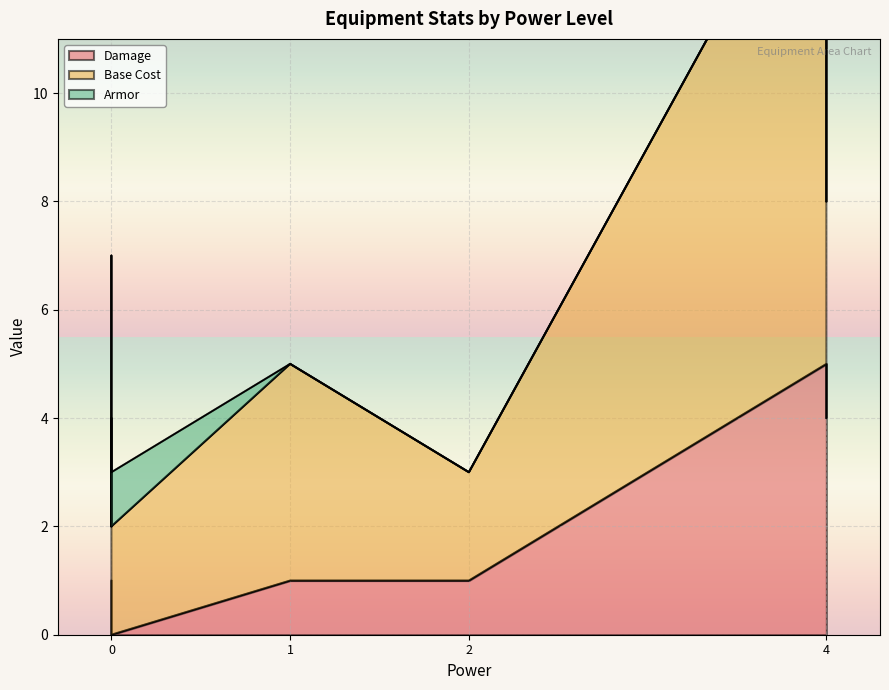

Reading left to right, what are all the values shown in this chart?

Damage: Magic Sword=1	Warhammer=1	Phase Blaster=5	Rifle=4	Light Armor=0	Medium Armor=0	Heavy Armor=0	Speed Amulet=0	Shield=0	Greatsword=1
Base Cost: Magic Sword=2	Warhammer=2	Phase Blaster=10	Rifle=4	Light Armor=2	Medium Armor=3	Heavy Armor=4	Speed Amulet=3	Shield=2	Greatsword=4
Armor: Magic Sword=0	Warhammer=0	Phase Blaster=0	Rifle=0	Light Armor=1	Medium Armor=2	Heavy Armor=3	Speed Amulet=0	Shield=1	Greatsword=0